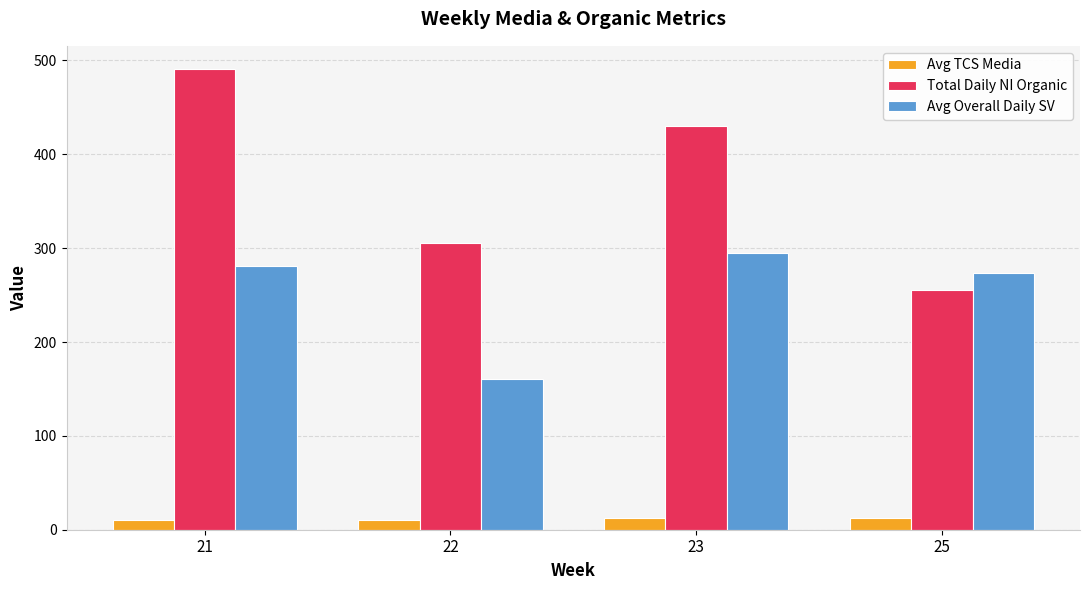

What is the sum of all Avg Overall Daily SV values?

1010.4